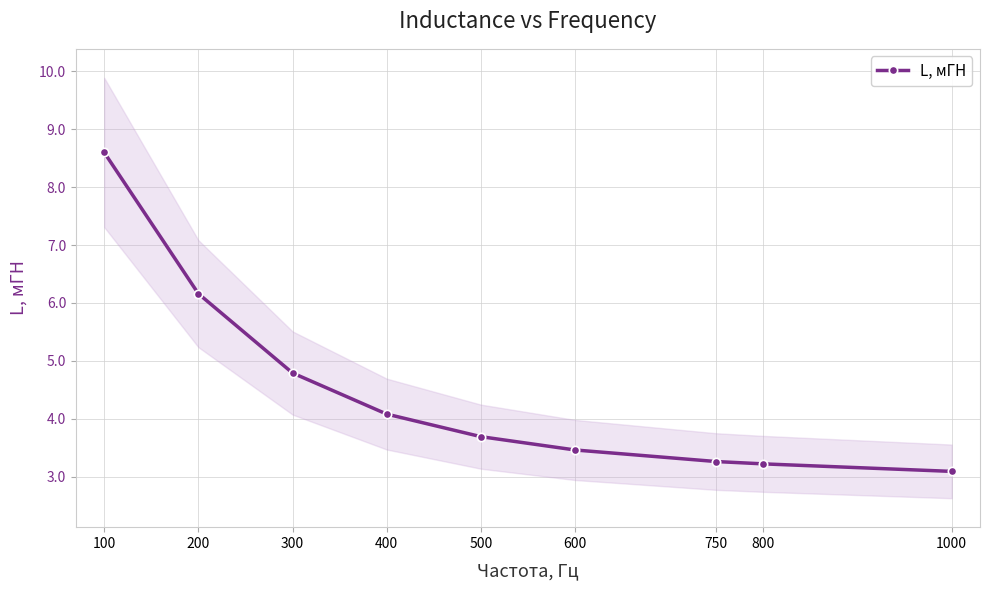

True or false: the data shows 3.1 at 1000.

True